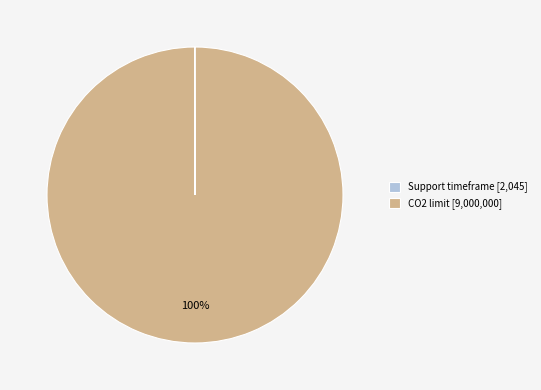

What percentage is the CO2 limit slice, to the nearest percent?

100%